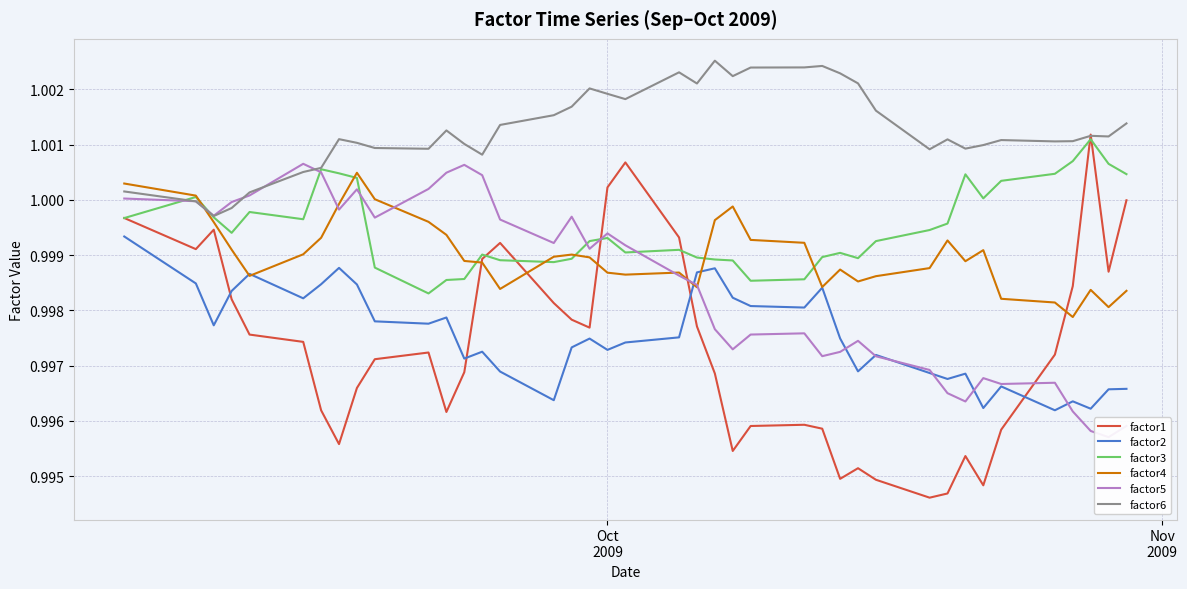

True or false: factor6 and factor2 intersect in this chart.

False